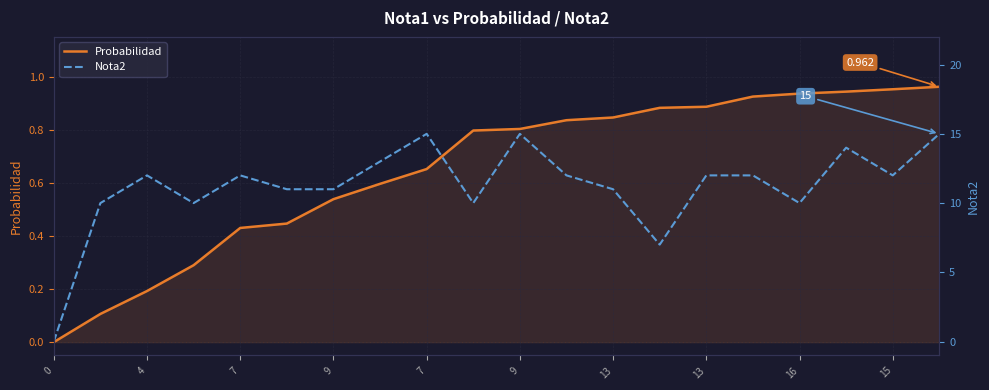

What is the difference between the second highest and second lowest values in the Nota2 series?

8.0